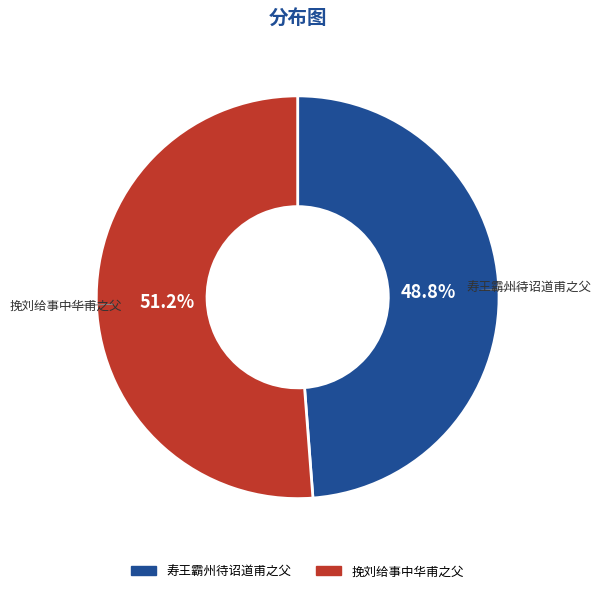

To the nearest percent, what percentage of the pie is 寿王霸州待诏道甫之父?

49%